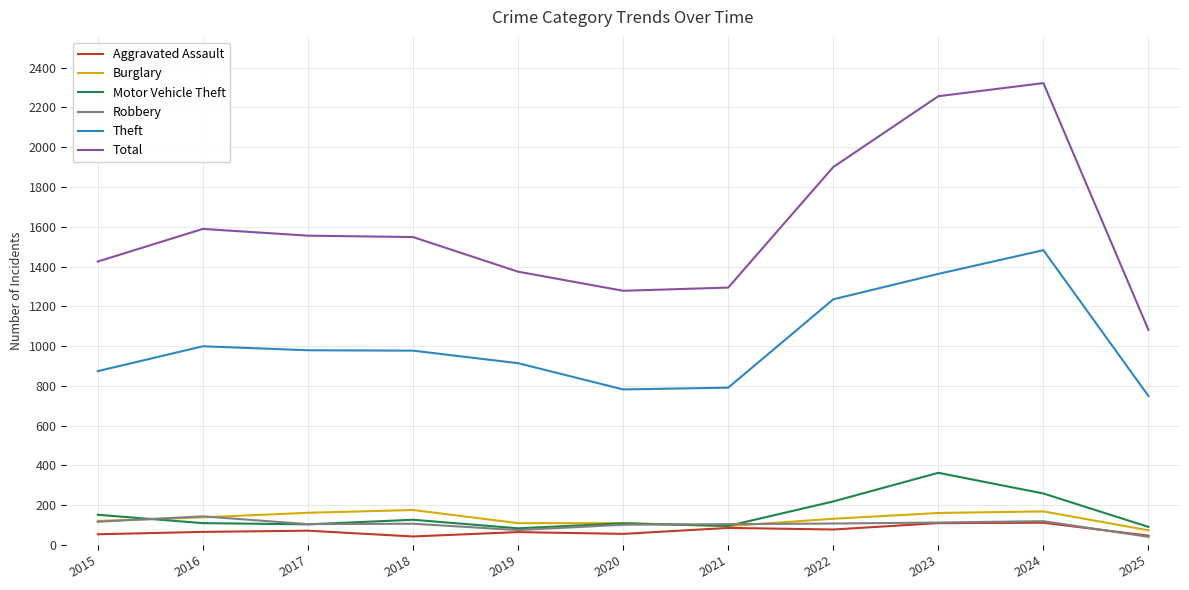

Which series has the widest spread of values?

Total